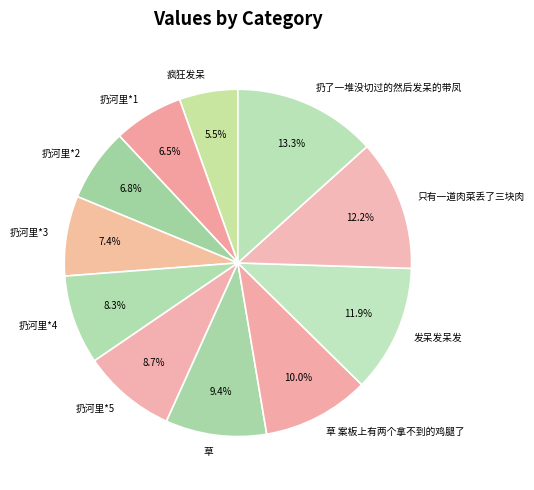

Between 扔了一堆没切过的然后发呆的带凤 and 扔河里*5, which is larger?

扔了一堆没切过的然后发呆的带凤